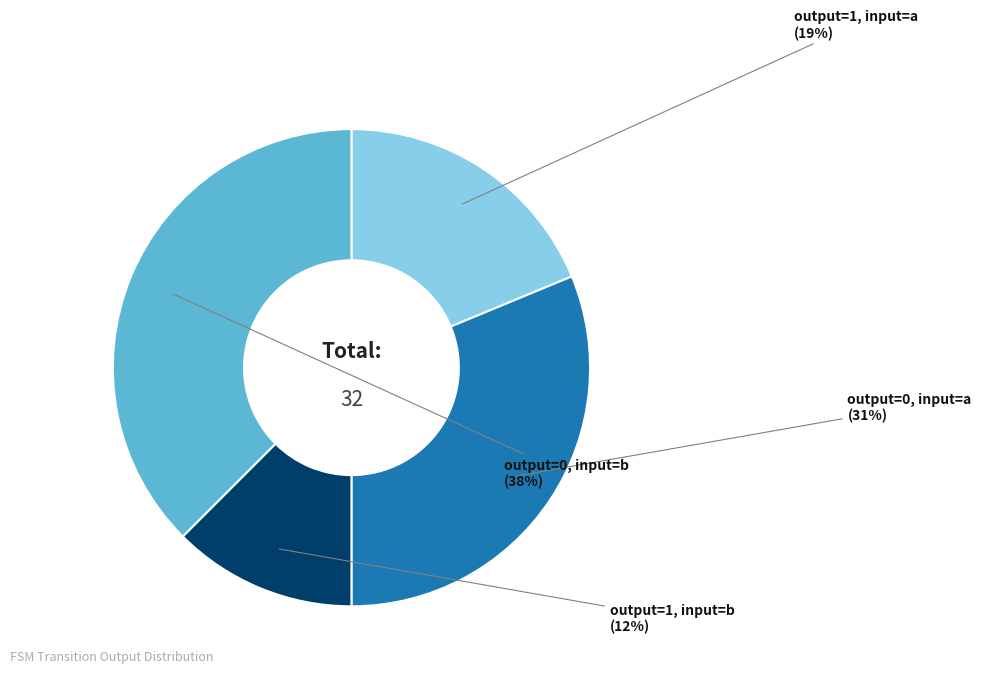

Is there a majority slice in this chart?

No